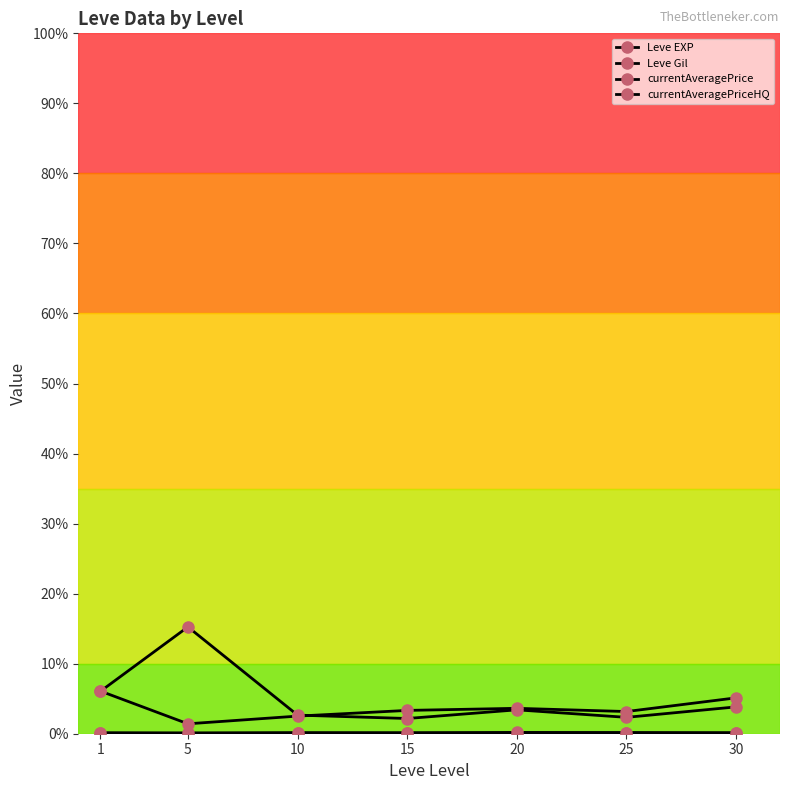

List the series in order of their peak value, highest first.

currentAveragePriceHQ, currentAveragePrice, Leve EXP, Leve Gil